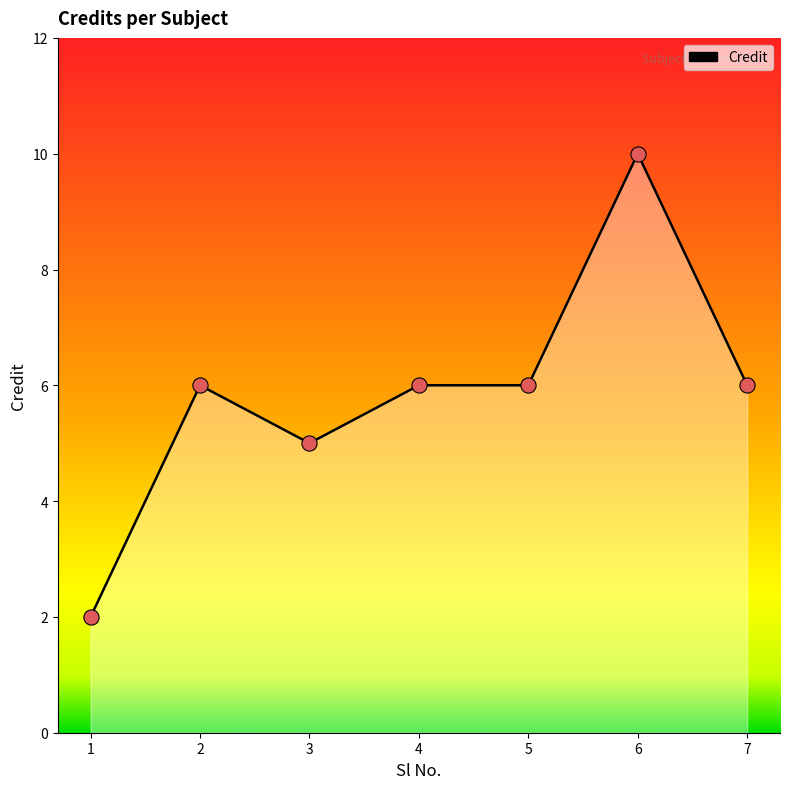

What is the change in value from 2 to 3?

-1